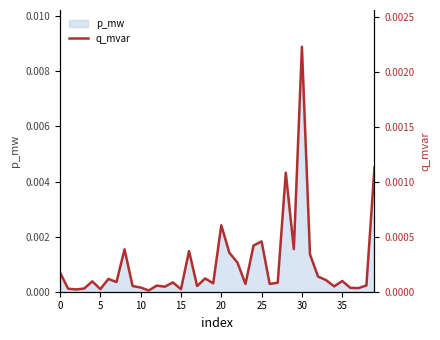

Which has a higher value, 35 or 12?

35